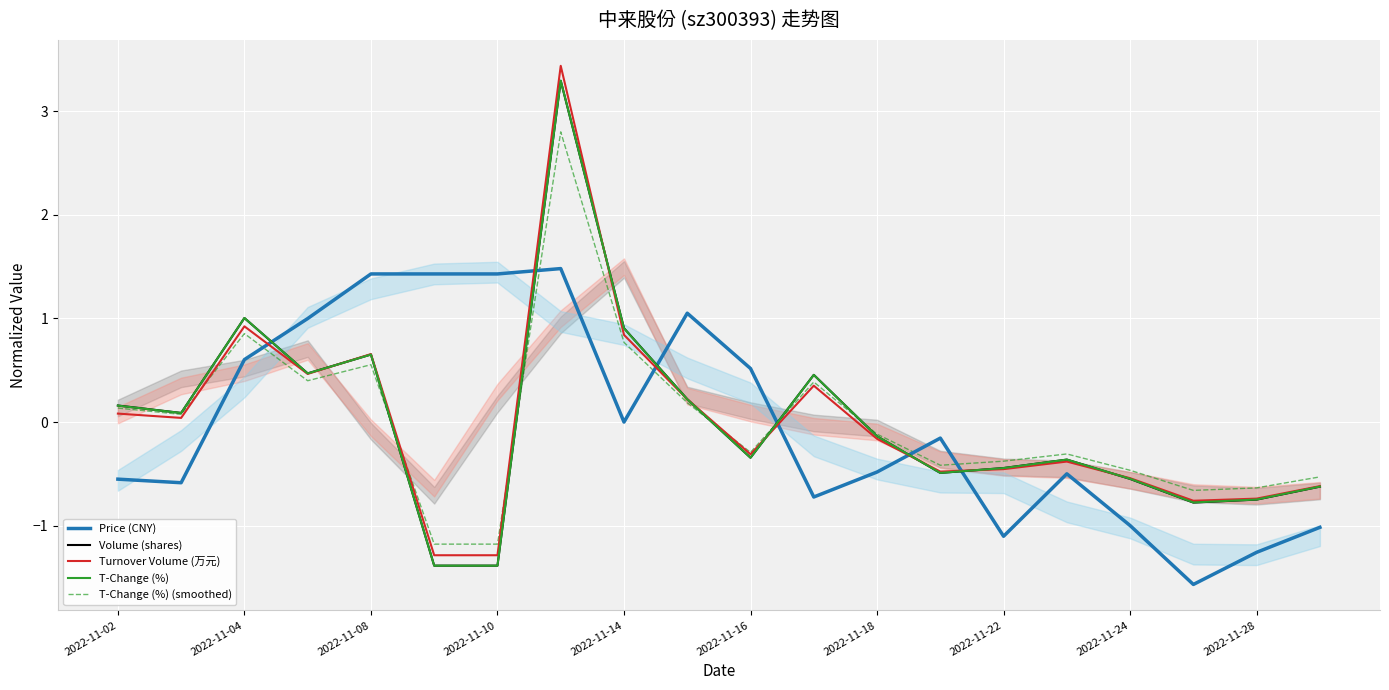

Read the T-Change (%) value at 2022-11-10.

-1.4